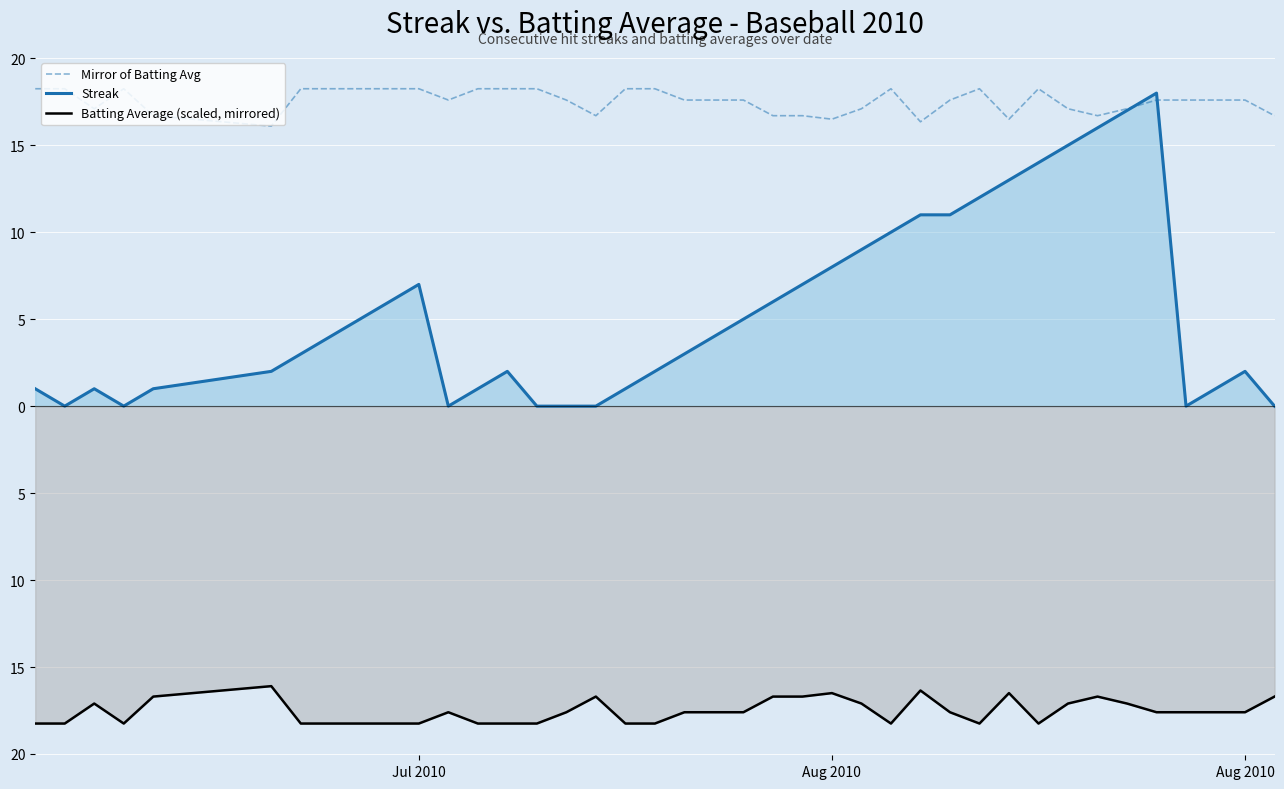

Does the chart display data point markers on the line(s)?

No